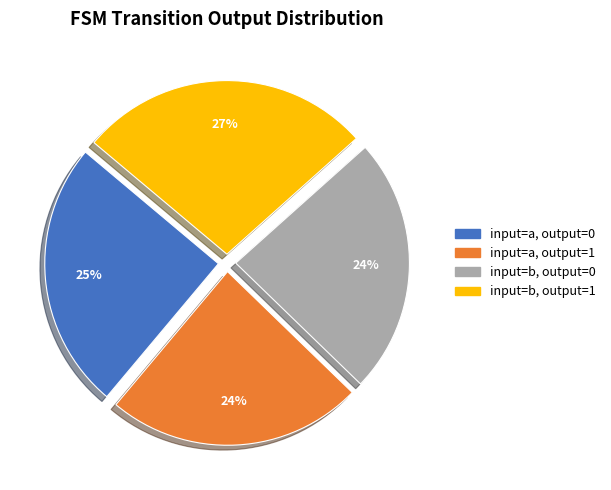

Combined, do input=b, output=0 and input=a, output=0 account for over 50%?

No